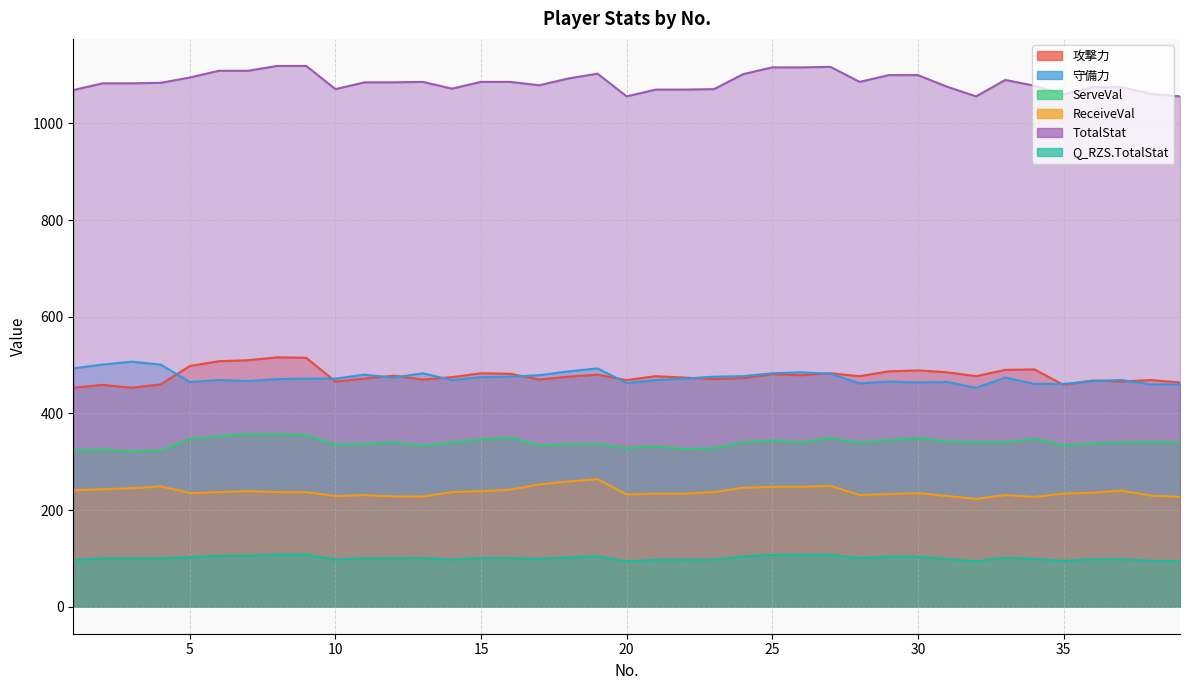

Which label corresponds to the smallest value in the chart?

20